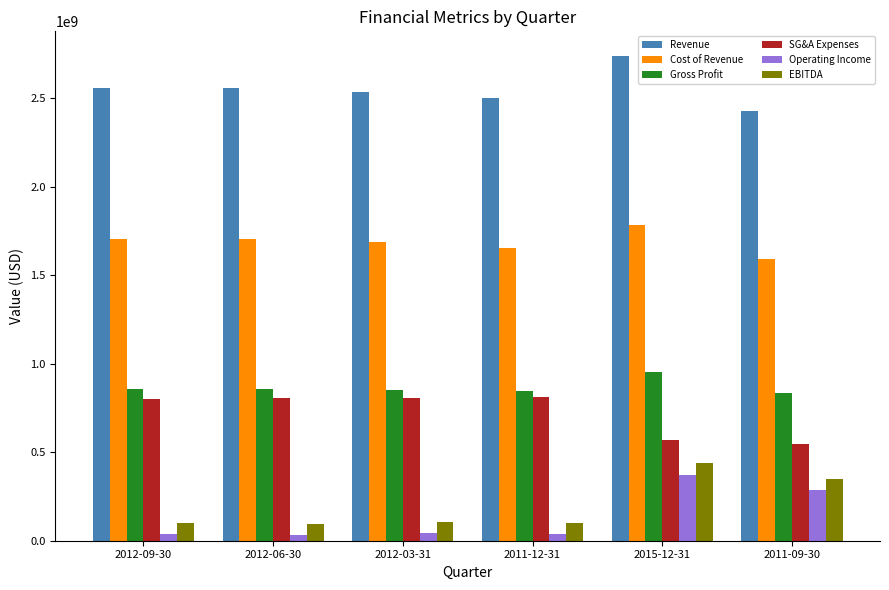

At which category is the sum across all series the highest?

2015-12-31